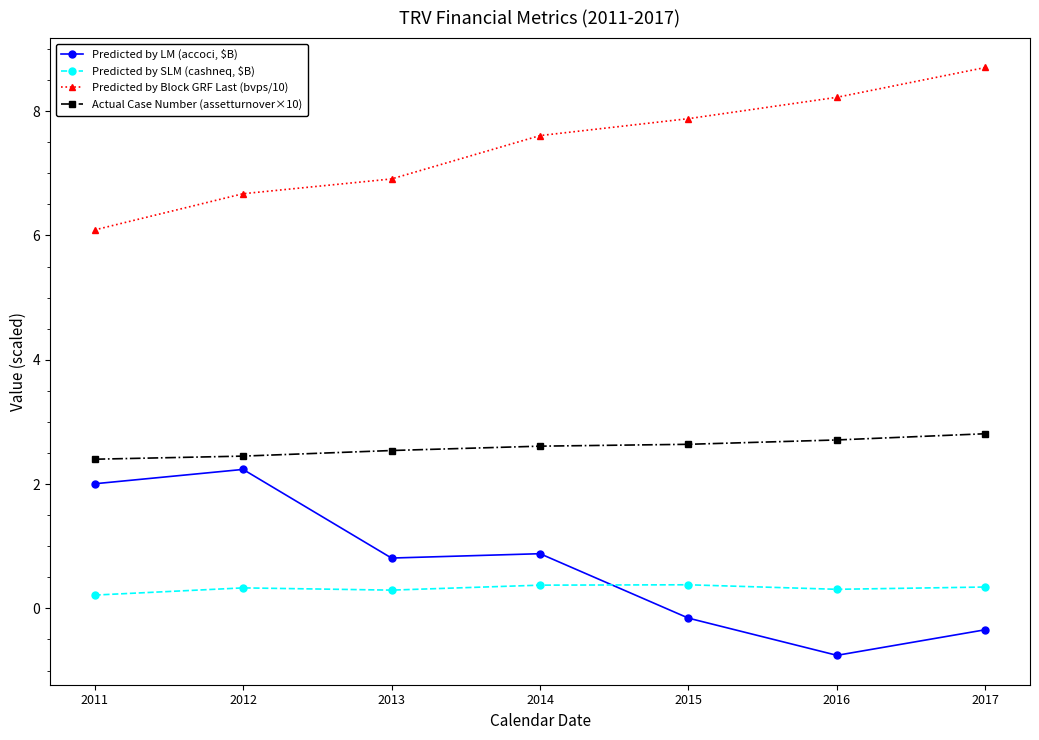

Rank the series at 2013 from lowest to highest value.

Predicted by SLM (cashneq, $B), Predicted by LM (accoci, $B), Actual Case Number (assetturnover×10), Predicted by Block GRF Last (bvps/10)